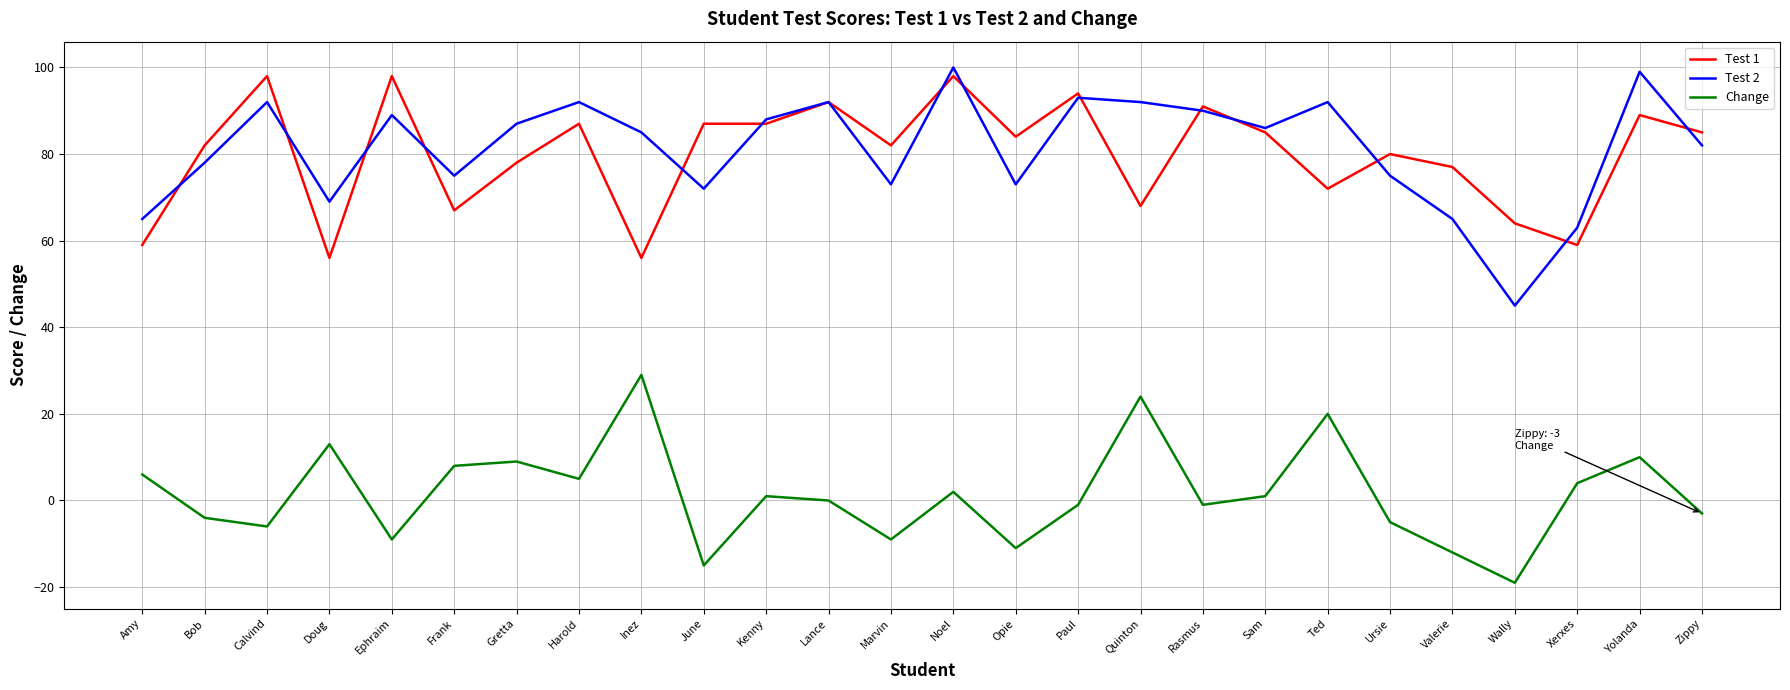

What value does the Test 2 series have at Ted?

92